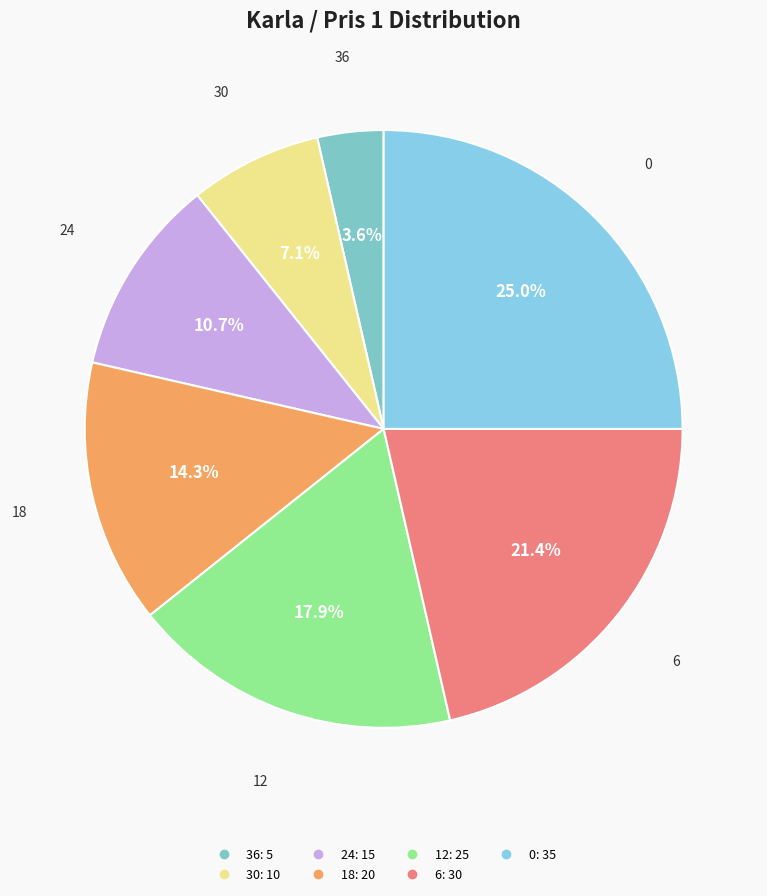

To the nearest percent, what percentage of the pie is 12?

18%